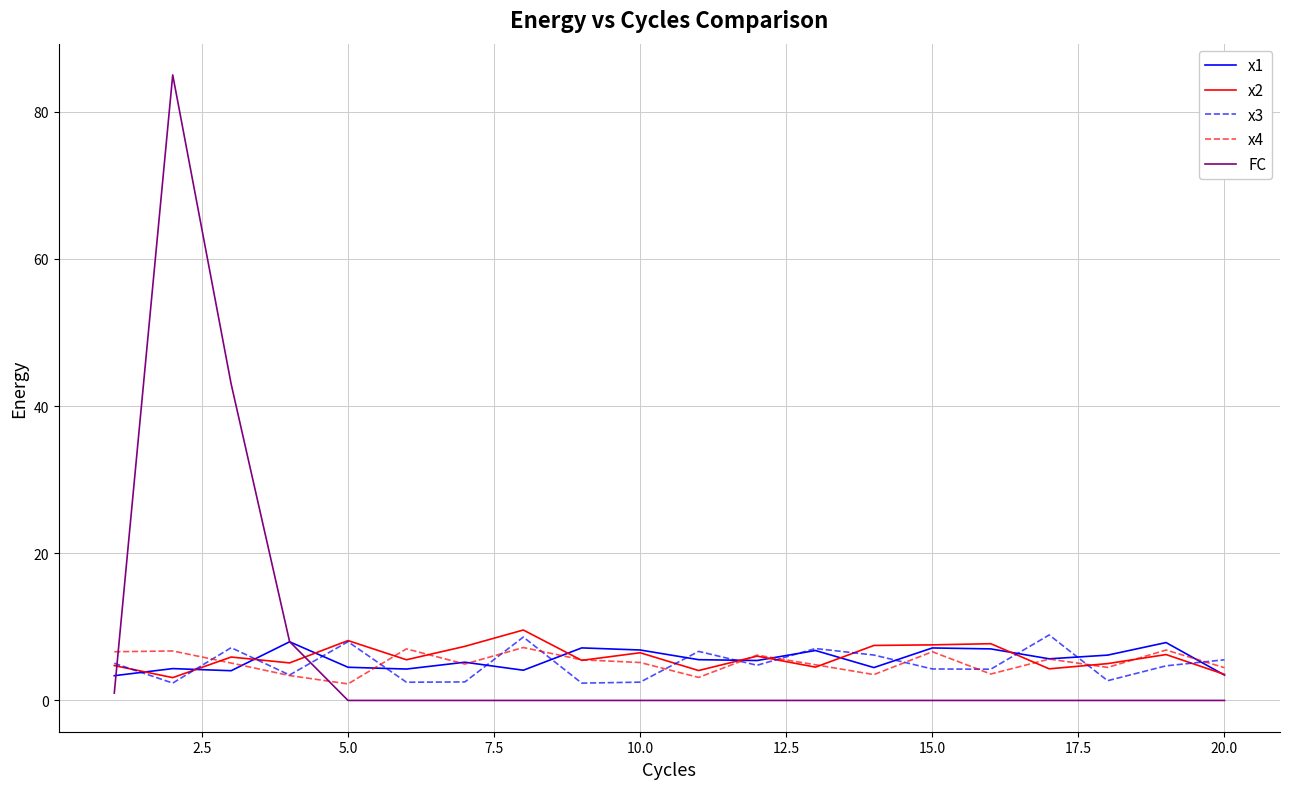

What is the lowest value of the x2 series?

3.1